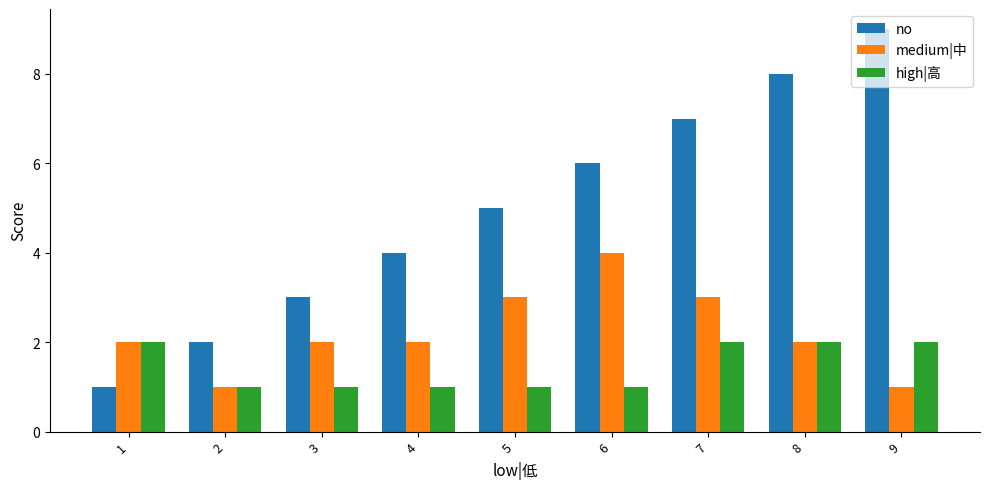

Rank the series by their maximum value, from highest to lowest.

no, medium|中, high|高